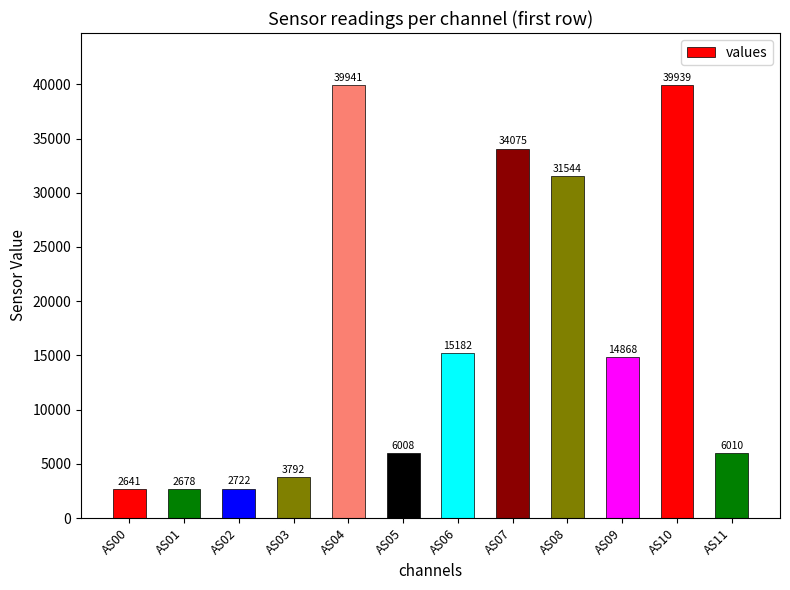

Reading right to left, list all the values displayed in this chart.

6010	39939	14868	31544	34075	15182	6008	39941	3792	2722	2678	2641